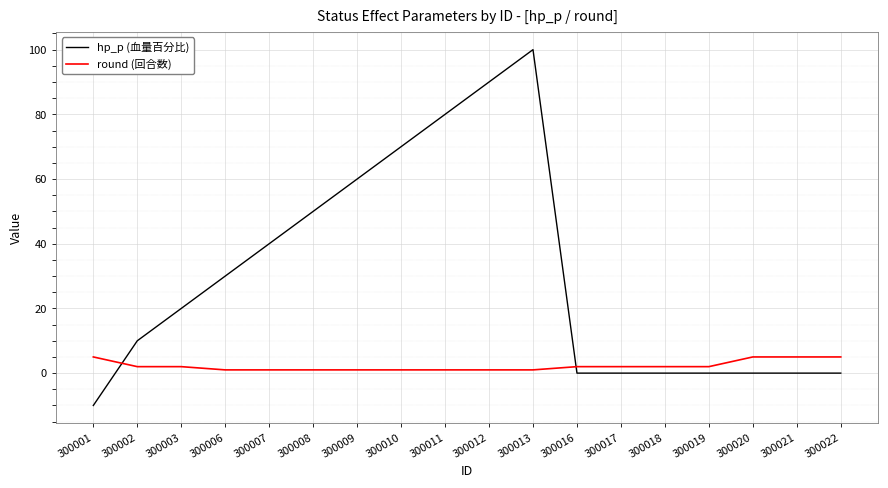

What is the greatest value displayed?

100